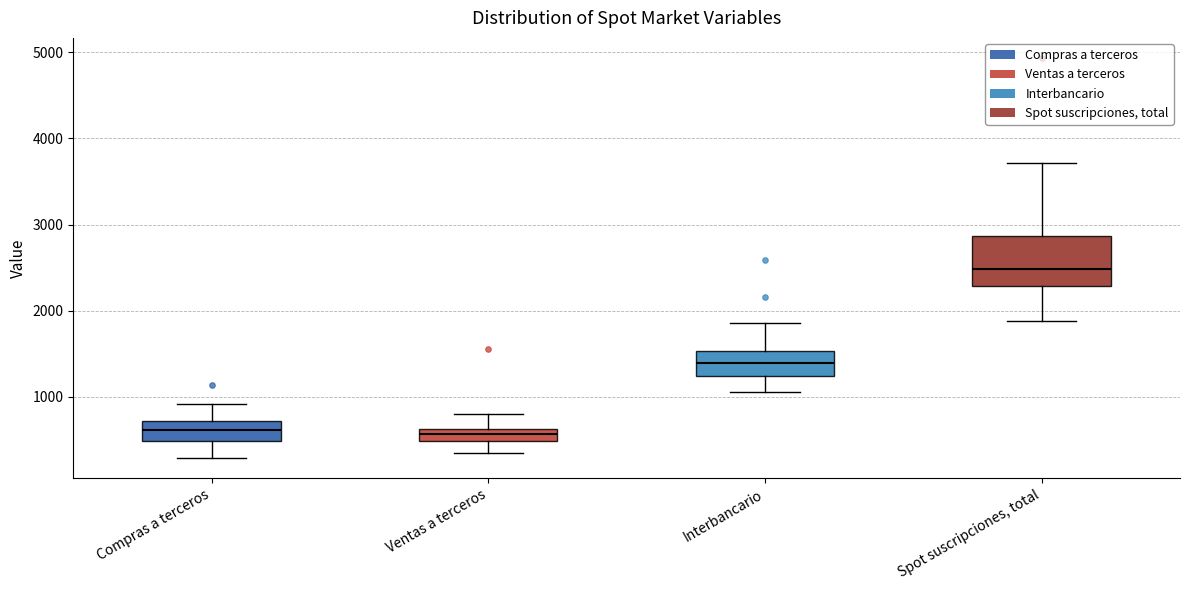

Where does the median line of the box for Spot suscripciones, total sit on the y-axis? The values are not printed on the chart, so give them approximately, as read against the axis.

2500